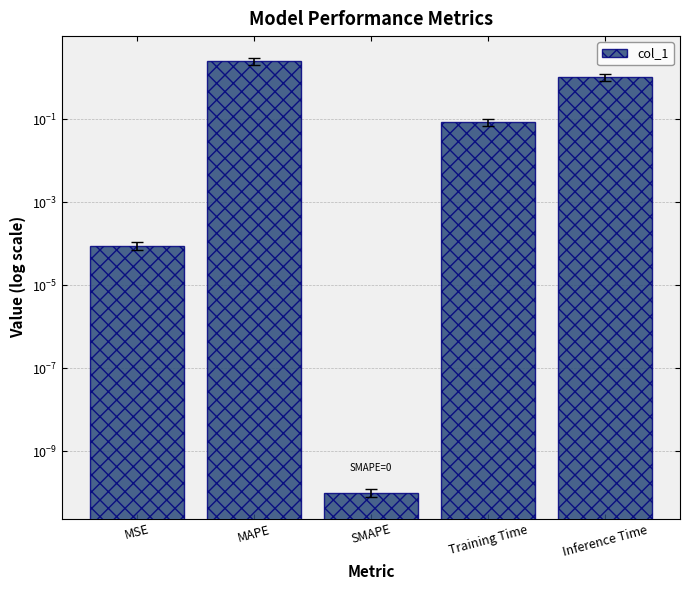

Read the value at MAPE.

2.5